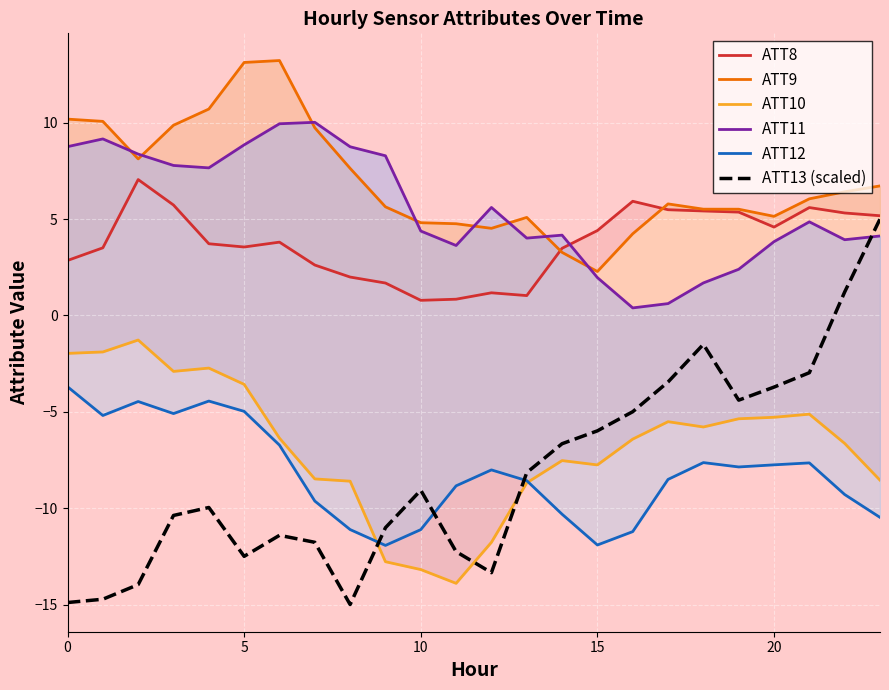

How many interior local valleys does the ATT10 series have?

4